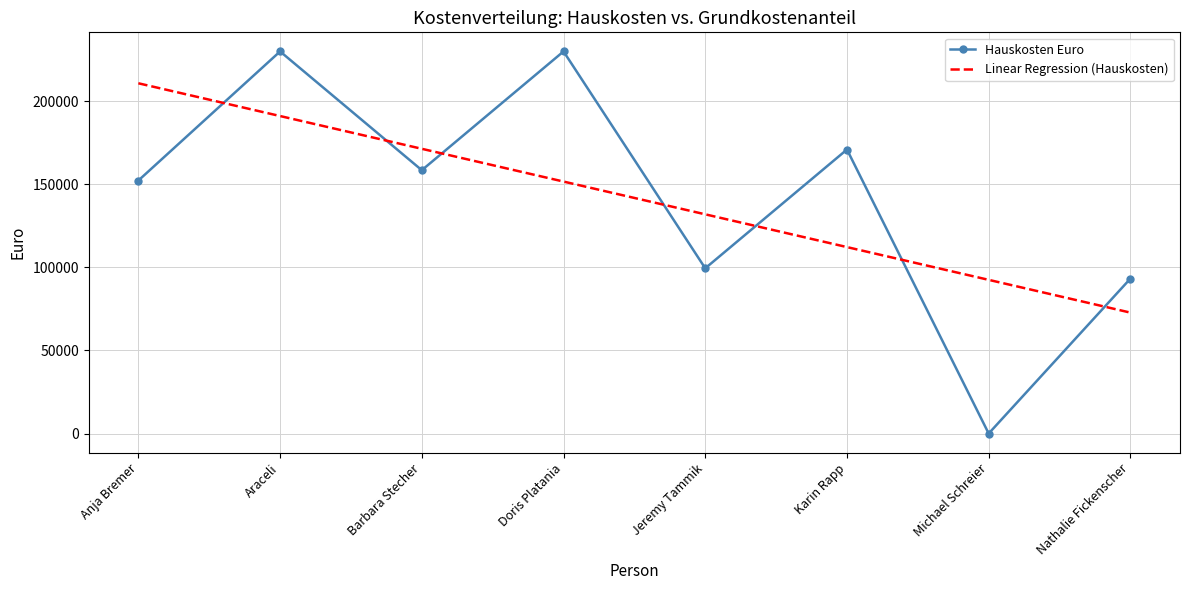

At which label does Hauskosten Euro first exceed 158385?

Araceli